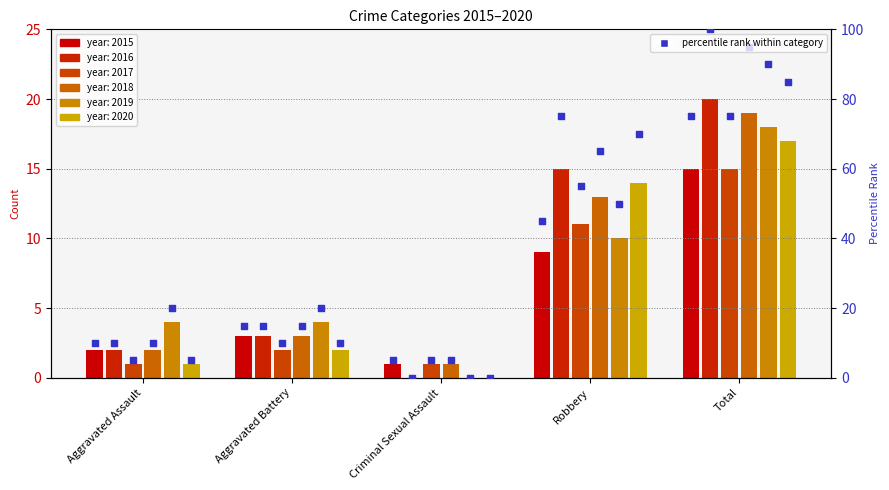

At how many categories does at least one series exceed 14?

2